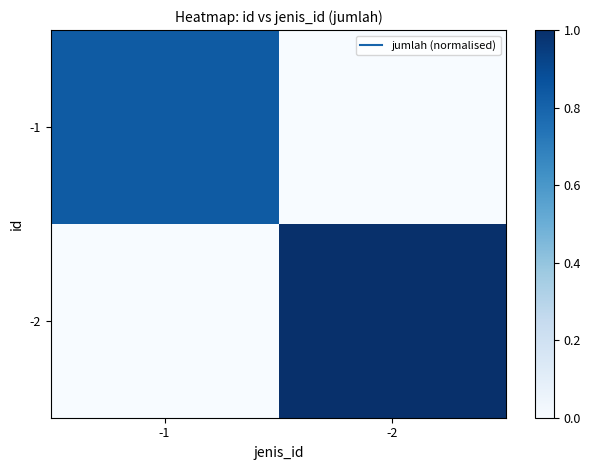

Reading left to right, transcribe all the data shown in this chart.

-1: -1=0.8	-2=0.0
-2: -1=0.0	-2=1.0